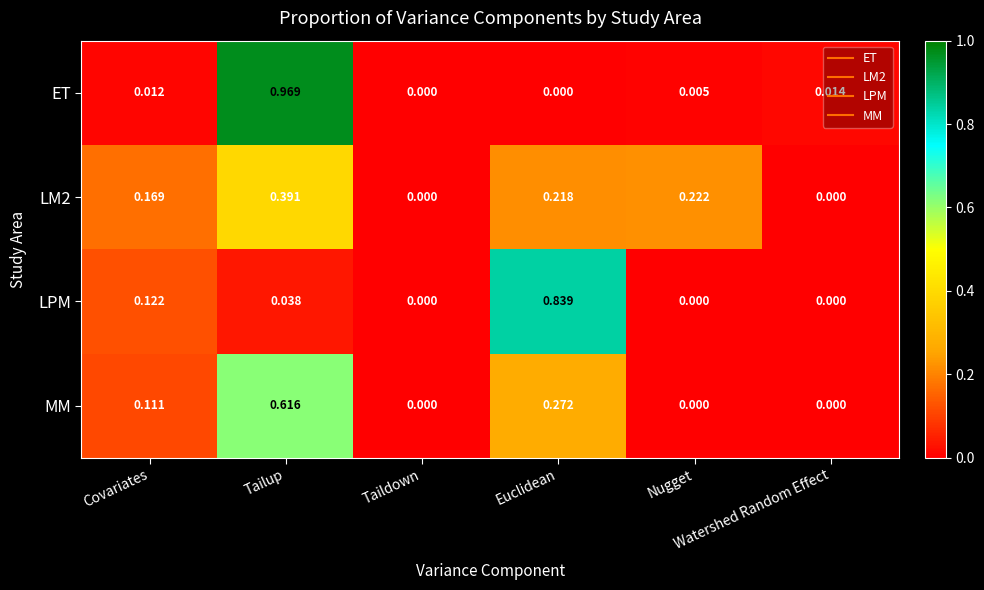

Rank the series at Euclidean from lowest to highest value.

ET, LM2, MM, LPM